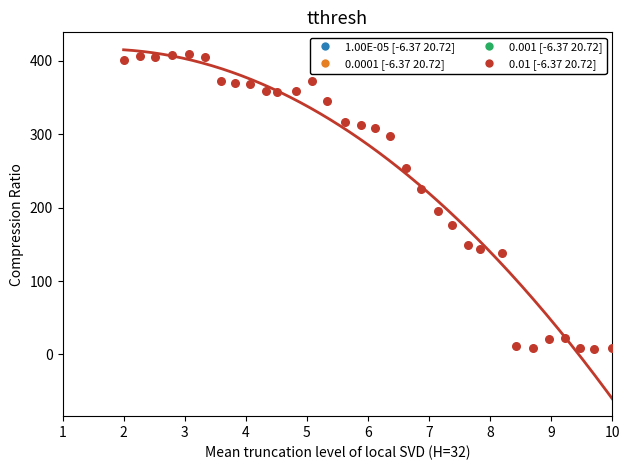

What is the range of Y values (max minus min)?

401